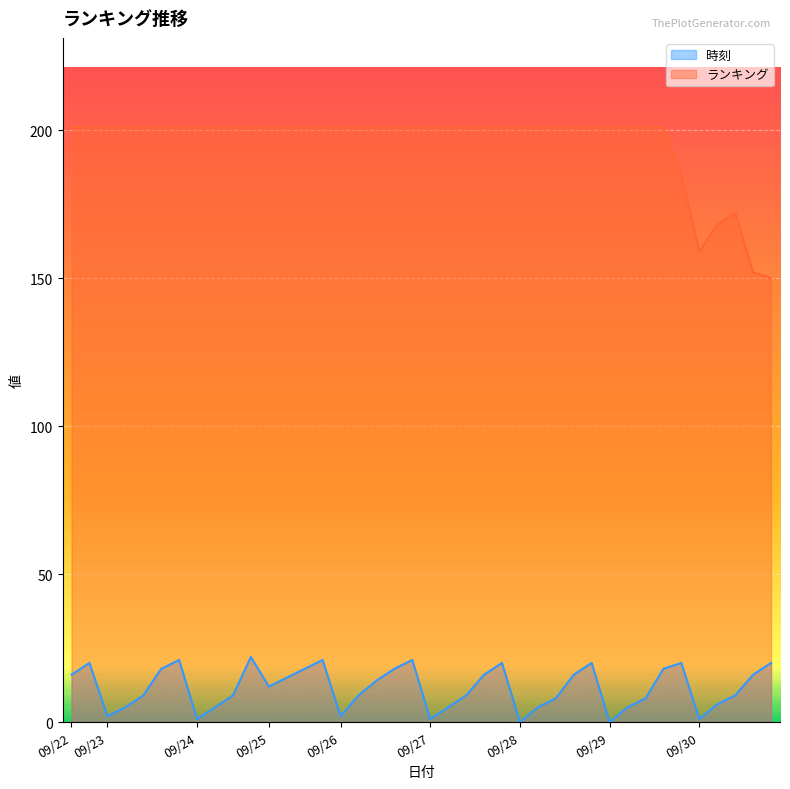

List the series in order of their overall mean, highest first.

ランキング, 時刻